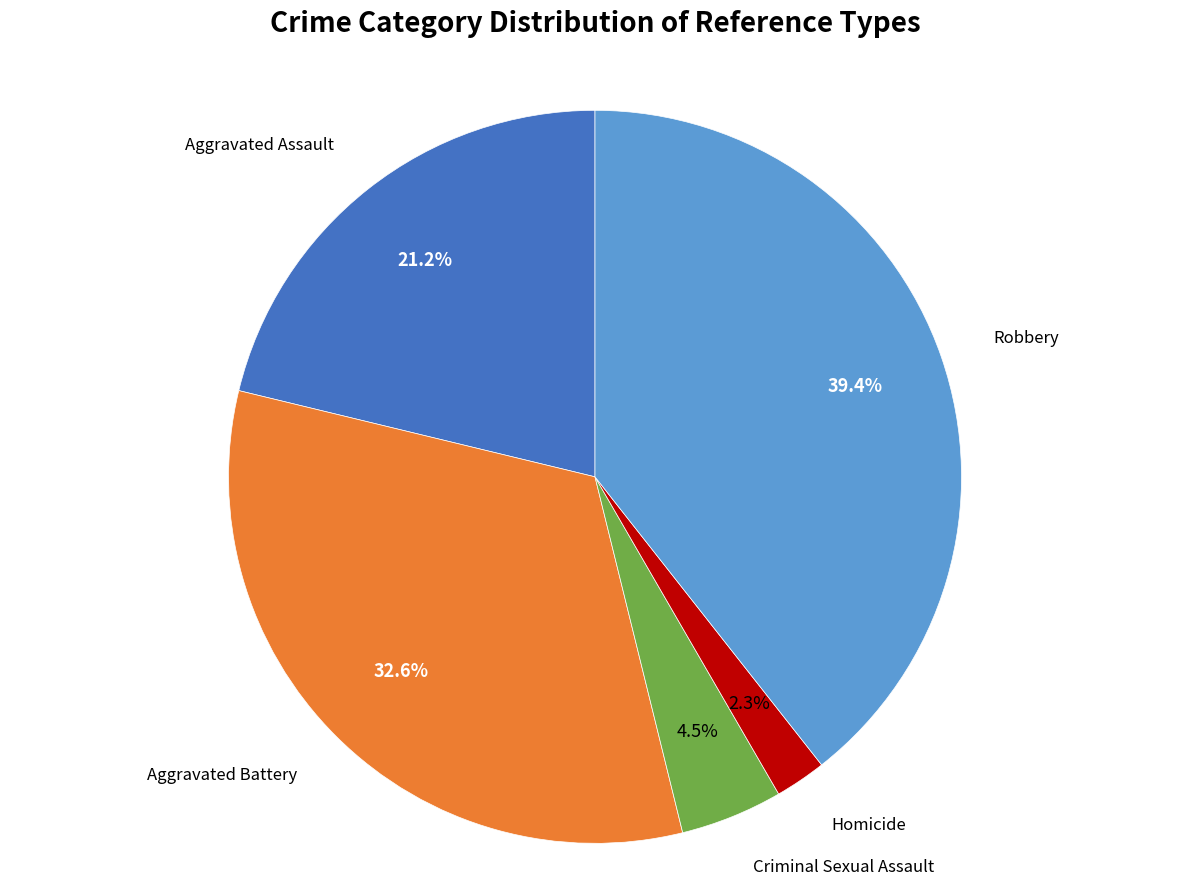

Is there a majority slice in this chart?

No